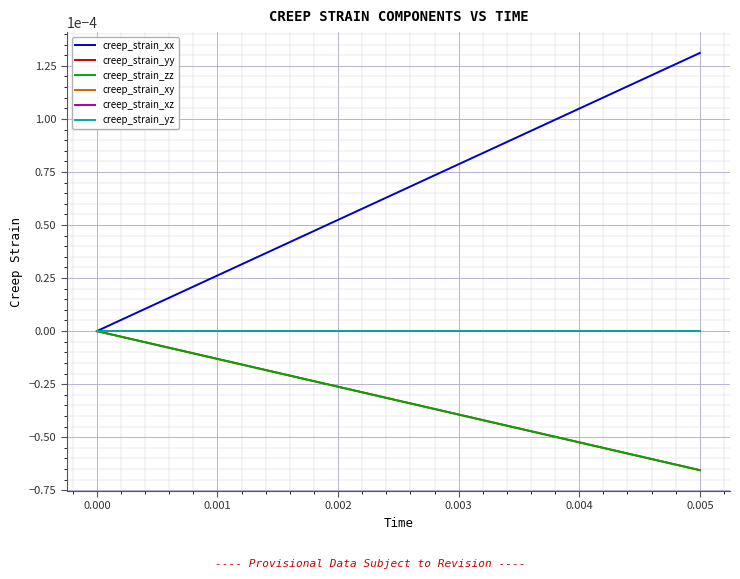

Which series has the largest total across all categories?

creep_strain_xx